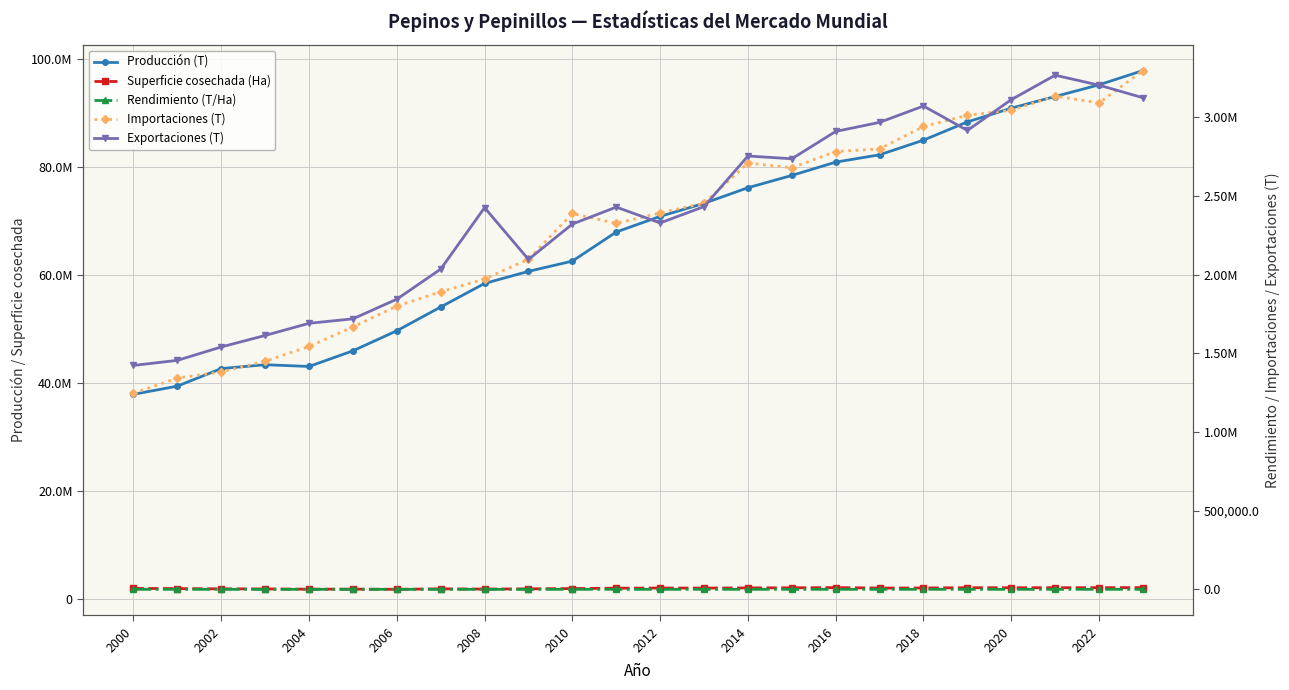

Count the number of categories in the chart.

24